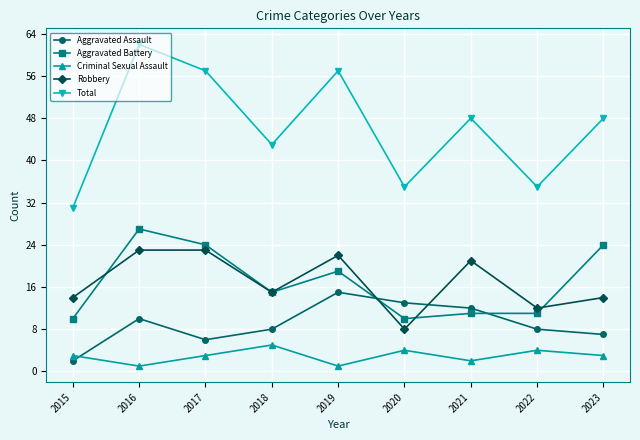

The Total series shows 20 at 2020. True or false?

False